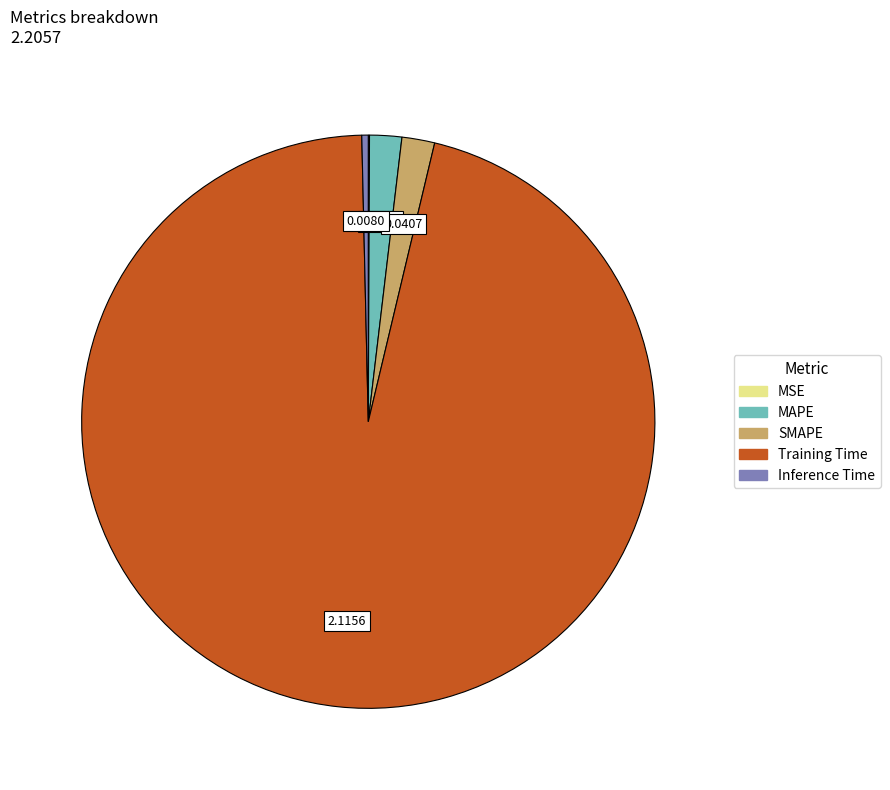

Is Training Time the majority of the pie?

Yes